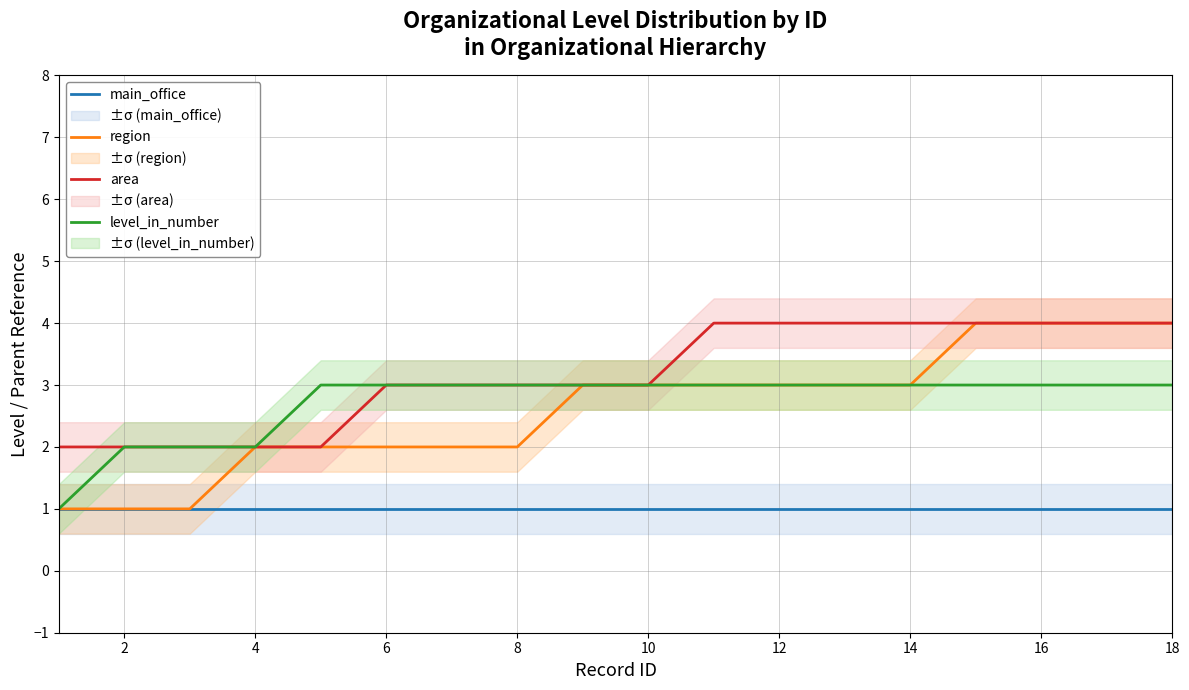

What are all the series names shown in the legend?

main_office, region, area, level_in_number